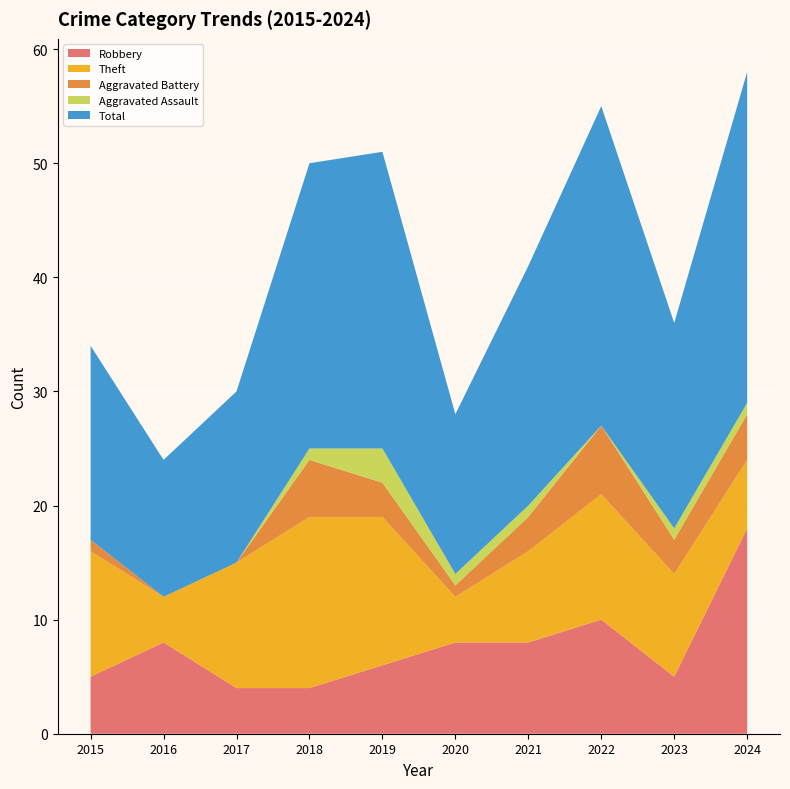

Reading right to left, extract all data points from this chart.

Robbery: 2024=18	2023=5	2022=10	2021=8	2020=8	2019=6	2018=4	2017=4	2016=8	2015=5
Theft: 2024=6	2023=9	2022=11	2021=8	2020=4	2019=13	2018=15	2017=11	2016=4	2015=11
Aggravated Battery: 2024=4	2023=3	2022=6	2021=3	2020=1	2019=3	2018=5	2017=0	2016=0	2015=1
Aggravated Assault: 2024=1	2023=1	2022=0	2021=1	2020=1	2019=3	2018=1	2017=0	2016=0	2015=0
Total: 2024=29	2023=18	2022=28	2021=21	2020=14	2019=26	2018=25	2017=15	2016=12	2015=17